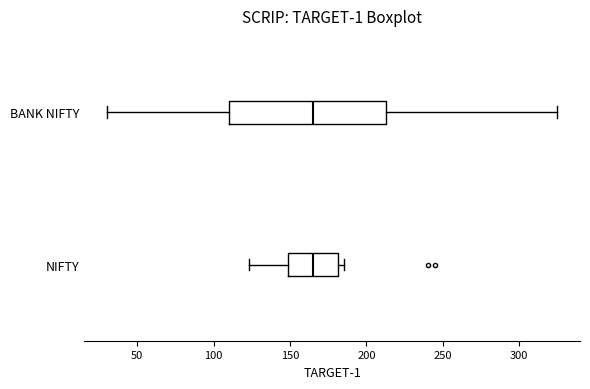

Where is the left edge of the box for BANK NIFTY on the x-axis? The values are not printed on the chart, so give them approximately, as read against the axis.

110